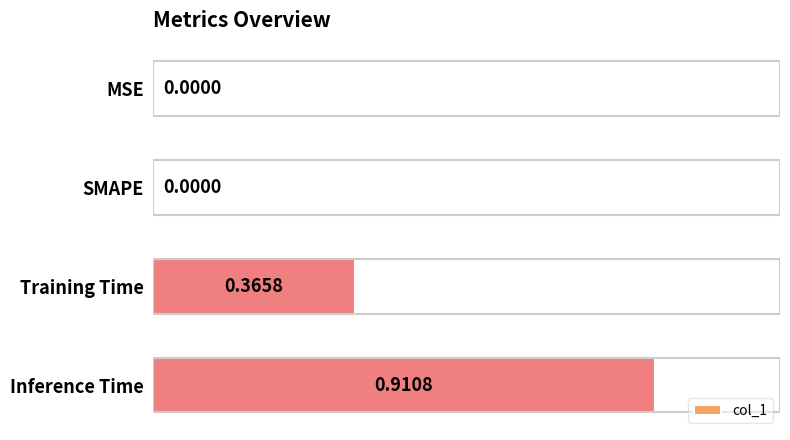

What is the change in value from MSE to Inference Time?

+0.9